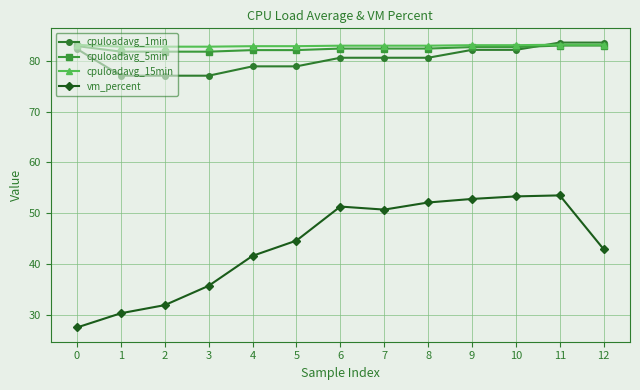

What is the difference between the cpuloadavg_15min values at 2 and 5?

0.1